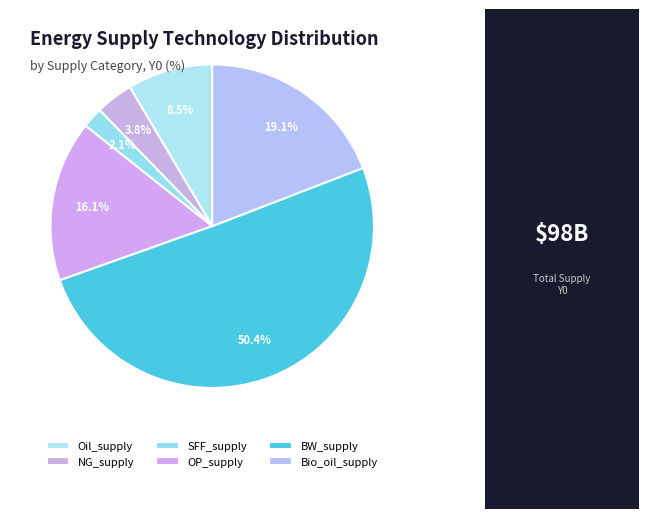

To the nearest percent, what is the combined percentage of Bio_oil_supply and OP_supply?

35%